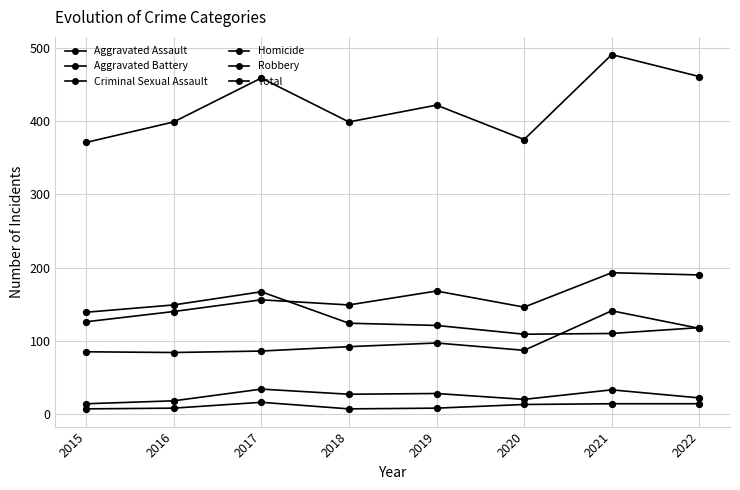

Which series has the largest total across all categories?

Total